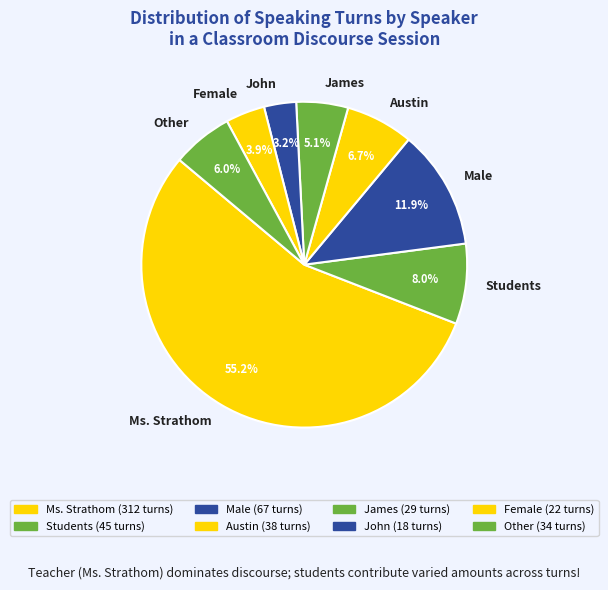

True or false: John accounts for 3% of the total.

True